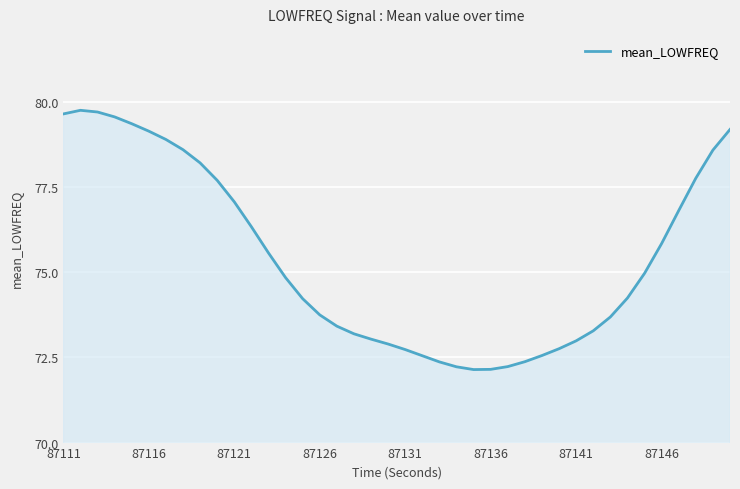

What is the maximum value shown in the chart?

79.8